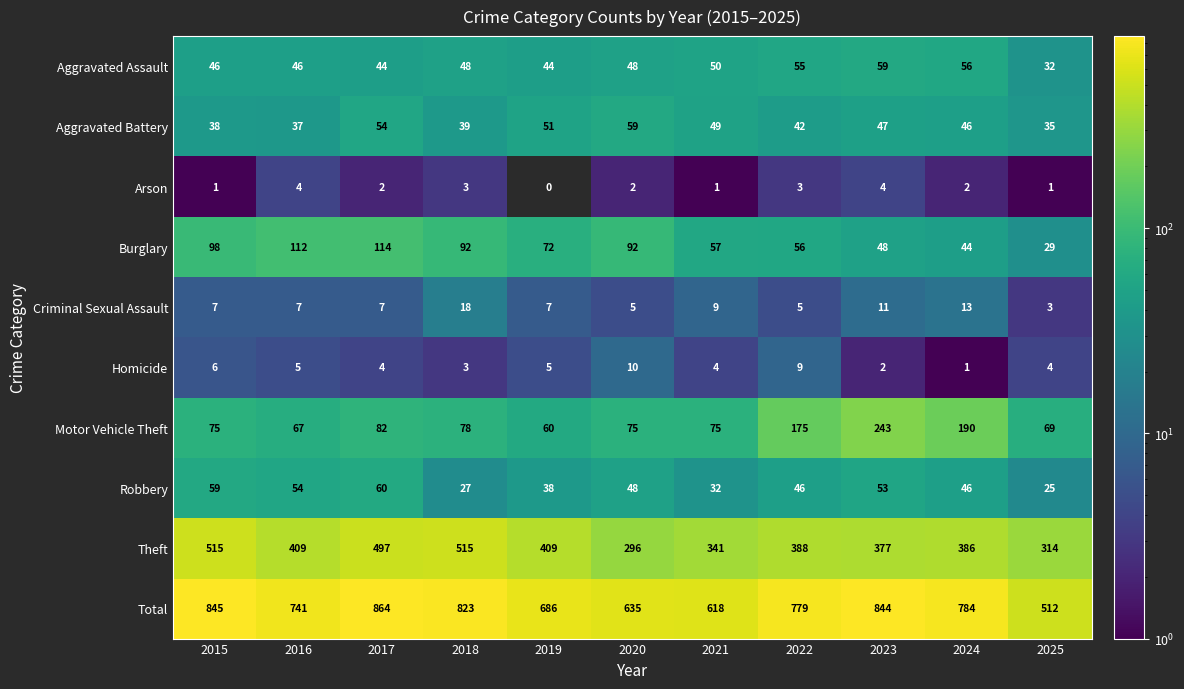

Between 2015 and 2025, which is larger?

2015